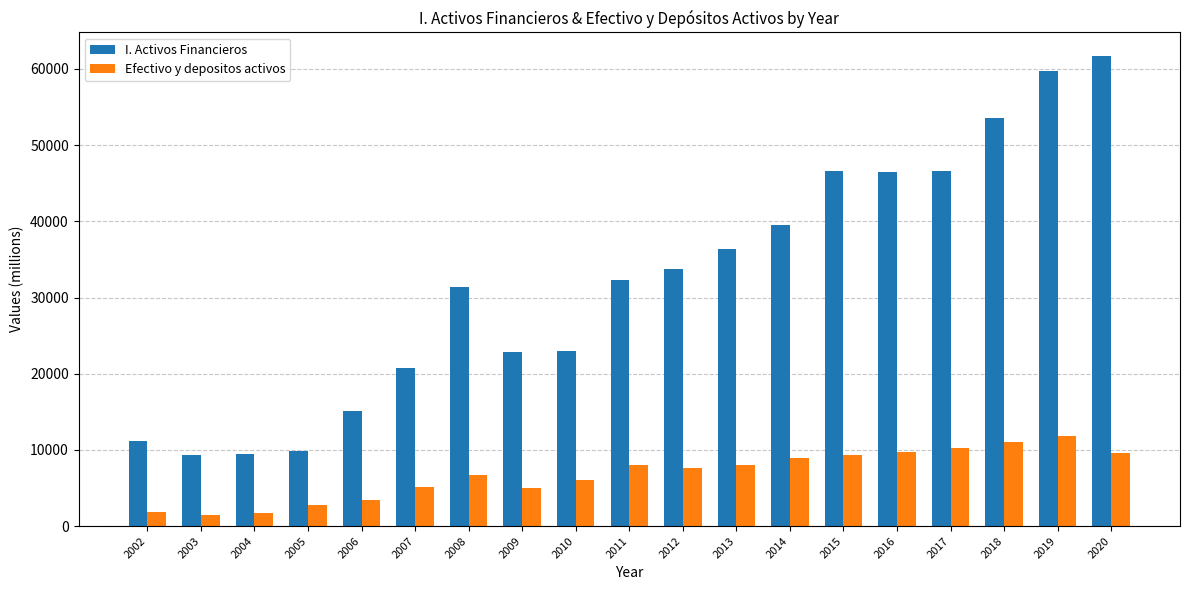

Which series has the largest total across all categories?

I. Activos Financieros